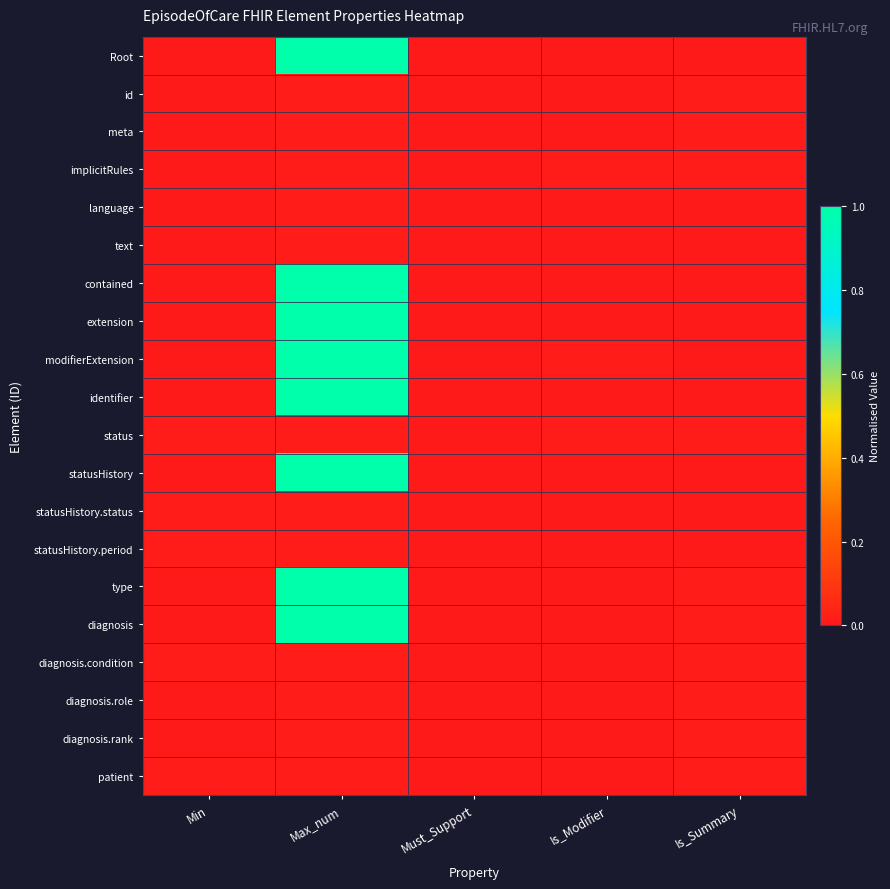

Reading left to right, list all the values displayed in this chart.

Root: Min=0.0	Max_num=1.0	Must_Support=0.0	Is_Modifier=0.0	Is_Summary=0.0
id: Min=0.0	Max_num=0.0	Must_Support=0.0	Is_Modifier=0.0	Is_Summary=0.0
meta: Min=0.0	Max_num=0.0	Must_Support=0.0	Is_Modifier=0.0	Is_Summary=0.0
implicitRules: Min=0.0	Max_num=0.0	Must_Support=0.0	Is_Modifier=0.0	Is_Summary=0.0
language: Min=0.0	Max_num=0.0	Must_Support=0.0	Is_Modifier=0.0	Is_Summary=0.0
text: Min=0.0	Max_num=0.0	Must_Support=0.0	Is_Modifier=0.0	Is_Summary=0.0
contained: Min=0.0	Max_num=1.0	Must_Support=0.0	Is_Modifier=0.0	Is_Summary=0.0
extension: Min=0.0	Max_num=1.0	Must_Support=0.0	Is_Modifier=0.0	Is_Summary=0.0
modifierExtension: Min=0.0	Max_num=1.0	Must_Support=0.0	Is_Modifier=0.0	Is_Summary=0.0
identifier: Min=0.0	Max_num=1.0	Must_Support=0.0	Is_Modifier=0.0	Is_Summary=0.0
status: Min=0.0	Max_num=0.0	Must_Support=0.0	Is_Modifier=0.0	Is_Summary=0.0
statusHistory: Min=0.0	Max_num=1.0	Must_Support=0.0	Is_Modifier=0.0	Is_Summary=0.0
statusHistory.status: Min=0.0	Max_num=0.0	Must_Support=0.0	Is_Modifier=0.0	Is_Summary=0.0
statusHistory.period: Min=0.0	Max_num=0.0	Must_Support=0.0	Is_Modifier=0.0	Is_Summary=0.0
type: Min=0.0	Max_num=1.0	Must_Support=0.0	Is_Modifier=0.0	Is_Summary=0.0
diagnosis: Min=0.0	Max_num=1.0	Must_Support=0.0	Is_Modifier=0.0	Is_Summary=0.0
diagnosis.condition: Min=0.0	Max_num=0.0	Must_Support=0.0	Is_Modifier=0.0	Is_Summary=0.0
diagnosis.role: Min=0.0	Max_num=0.0	Must_Support=0.0	Is_Modifier=0.0	Is_Summary=0.0
diagnosis.rank: Min=0.0	Max_num=0.0	Must_Support=0.0	Is_Modifier=0.0	Is_Summary=0.0
patient: Min=0.0	Max_num=0.0	Must_Support=0.0	Is_Modifier=0.0	Is_Summary=0.0